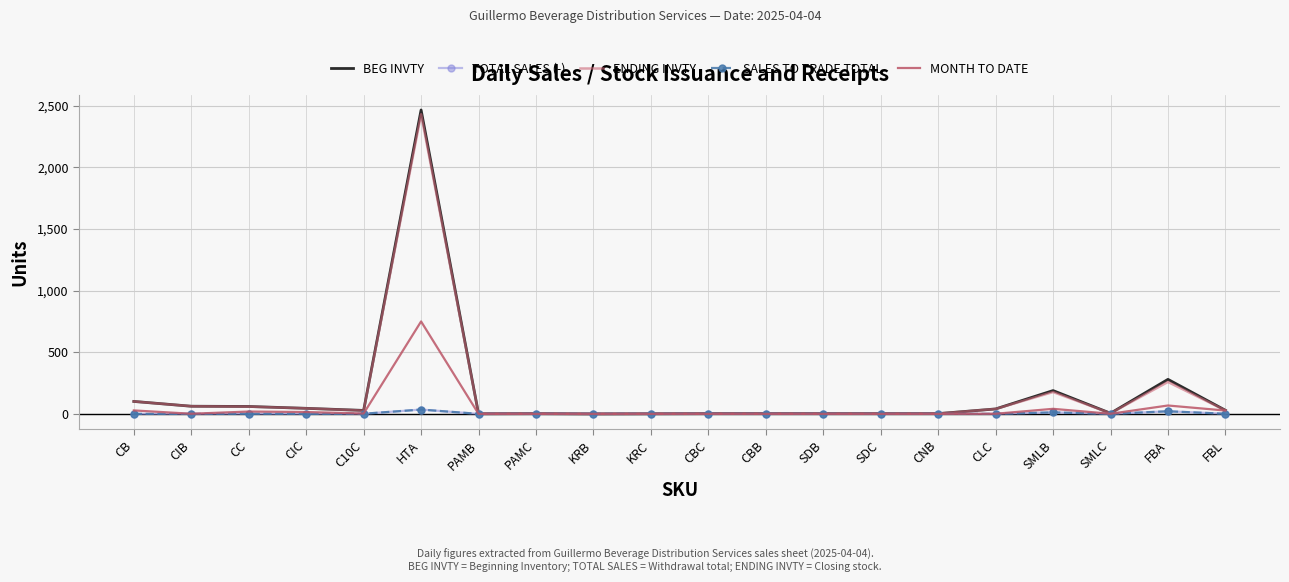

At which category is the sum across all series the highest?

HTA